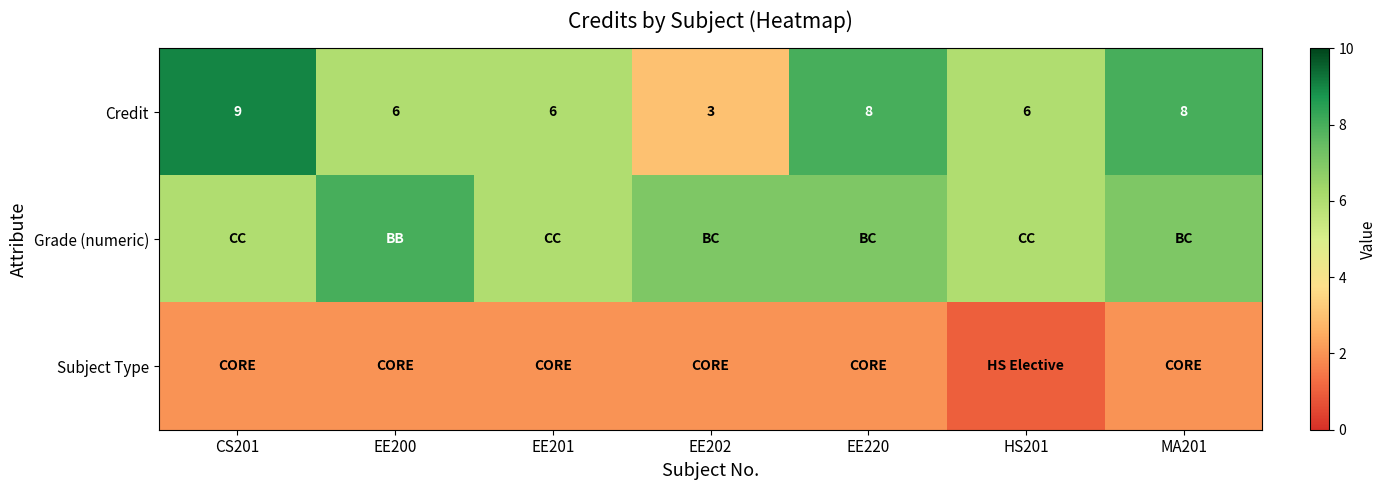

Is it true that Credit equals 9 at CS201?

True